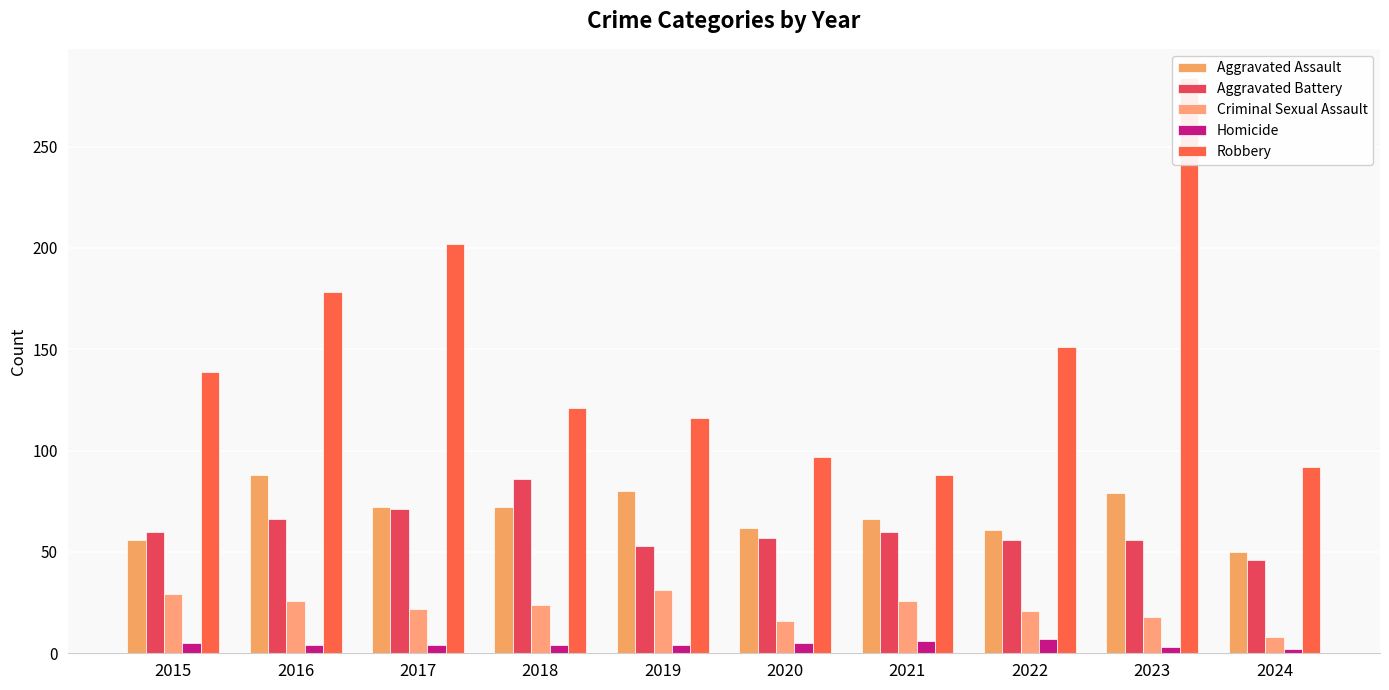

How many data points does each series have?

10